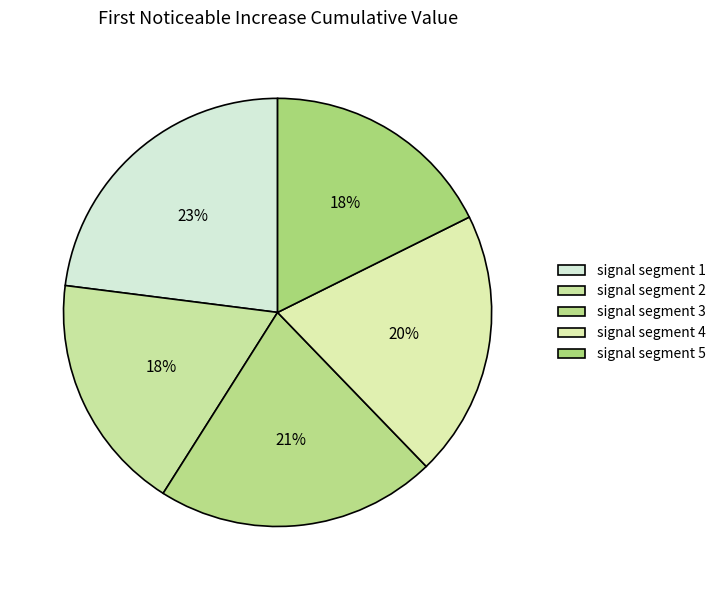

Count the number of slices in the pie.

5